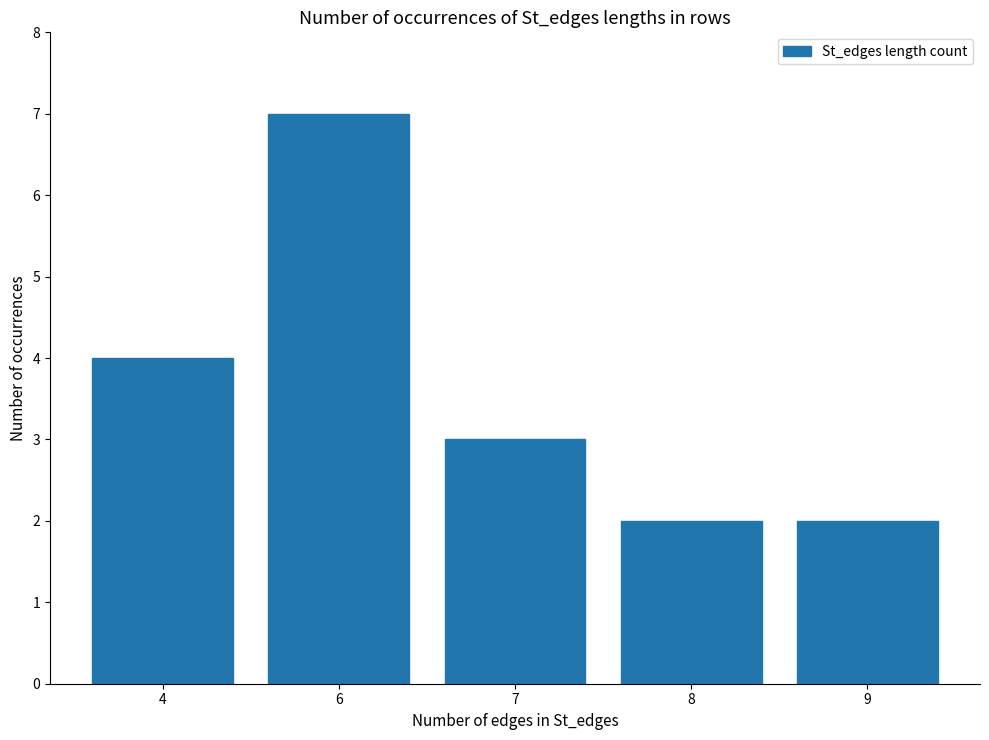

What is the change in value from 6 to 9?

-5